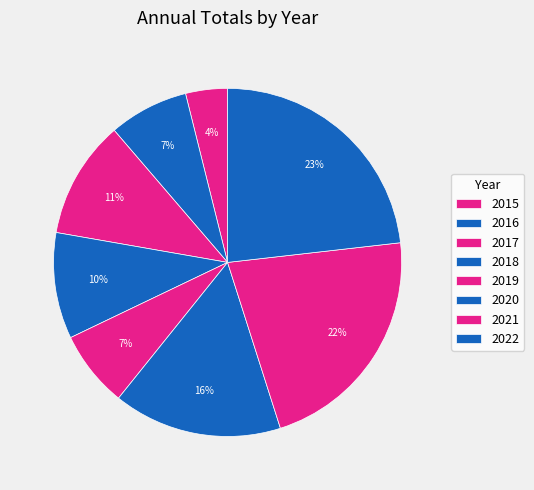

How many segments does this pie chart have?

8